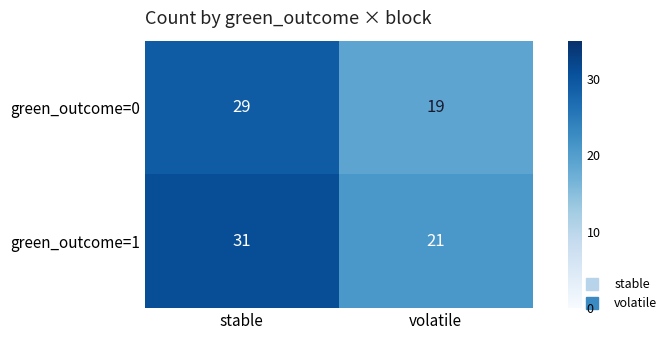

Is it true that green_outcome=0 equals 29 at stable?

True